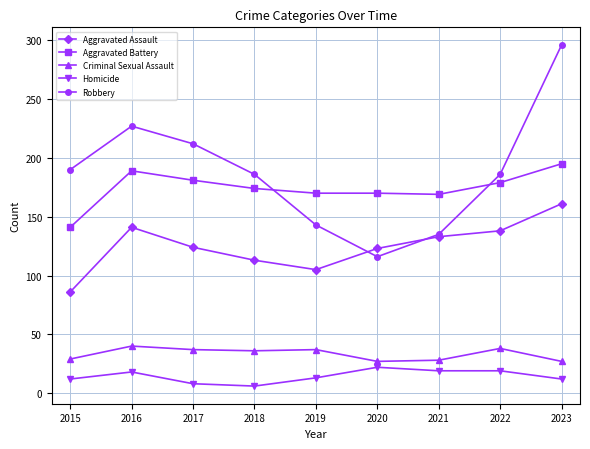

At which category does Robbery reach its first local peak?

2016